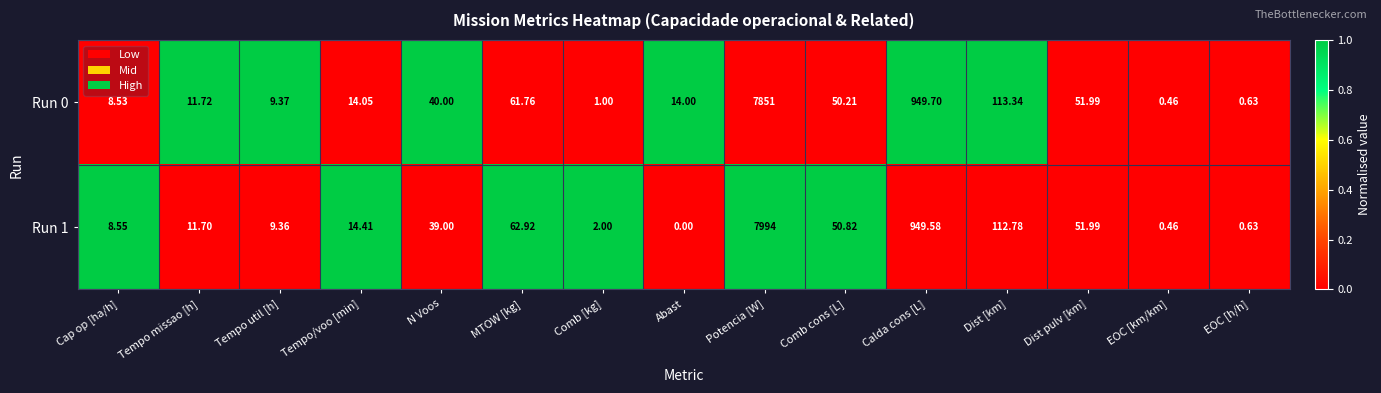

Which category has the lowest value across all series?

Abast